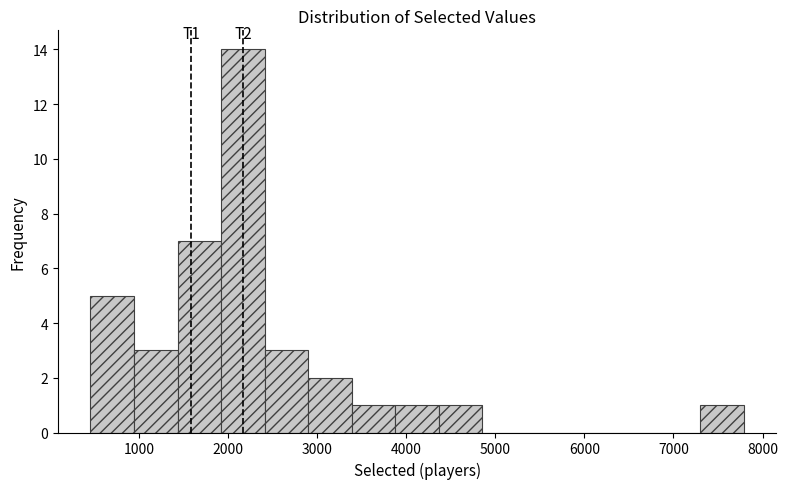

Which range on the x-axis has the tallest bar?

1900 to 2400